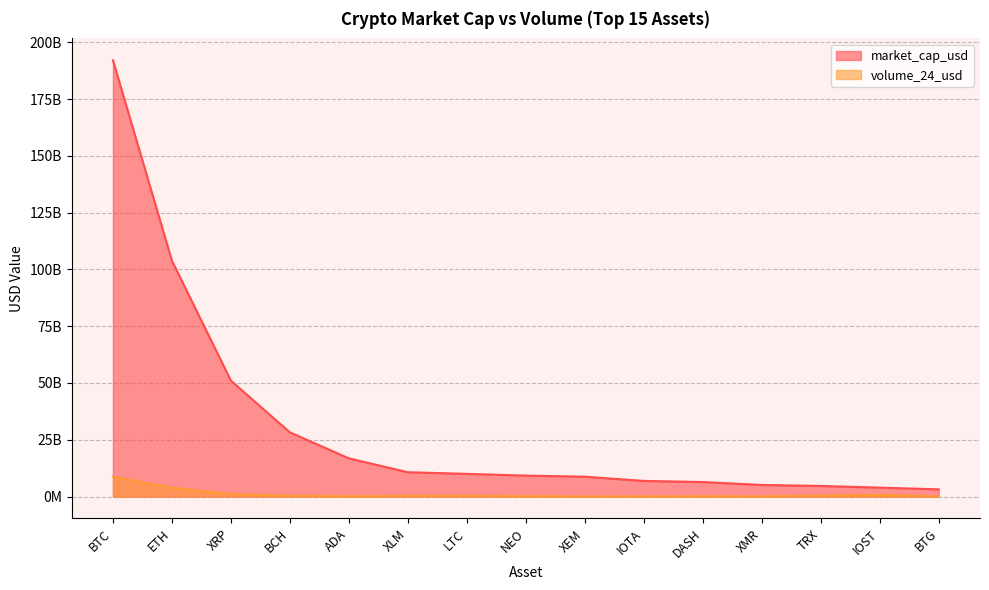

What is the minimum value shown in the chart?

34317194